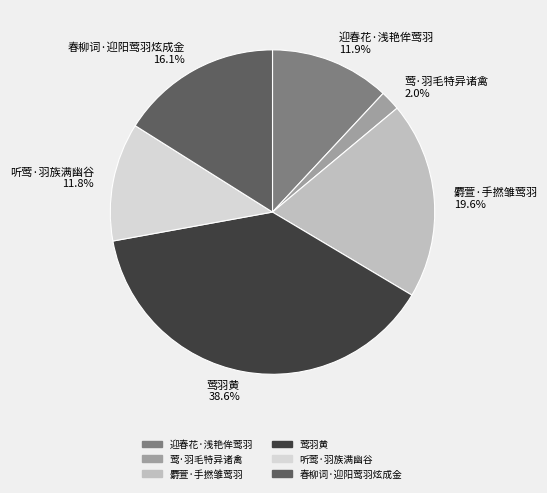

To the nearest percent, what is the combined percentage of 麝萱·手撚雏莺羽 and 迎春花·浅艳侔莺羽?

32%